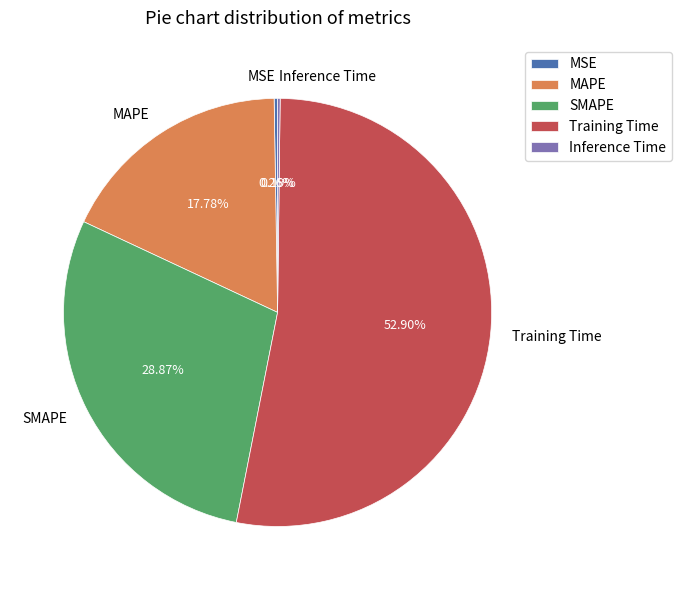

What is the majority slice?

Training Time